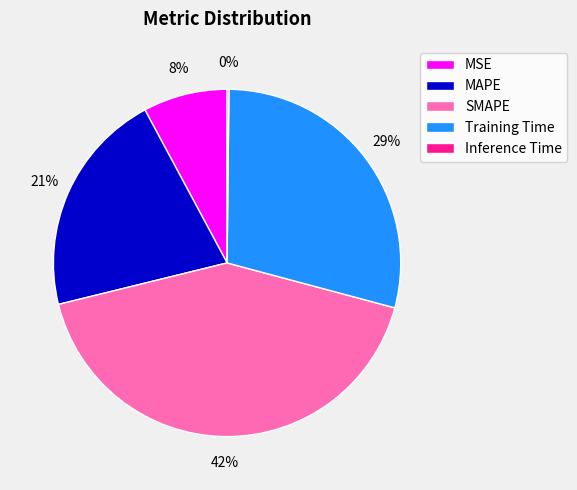

Is it true that Training Time is 42% of the pie?

False